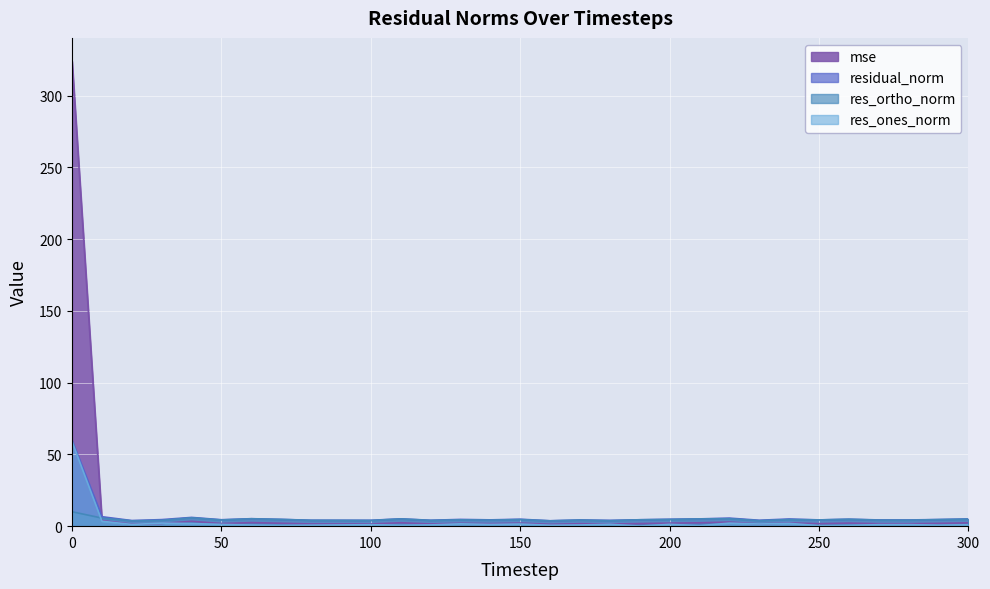

How many lines are shown in the chart?

4